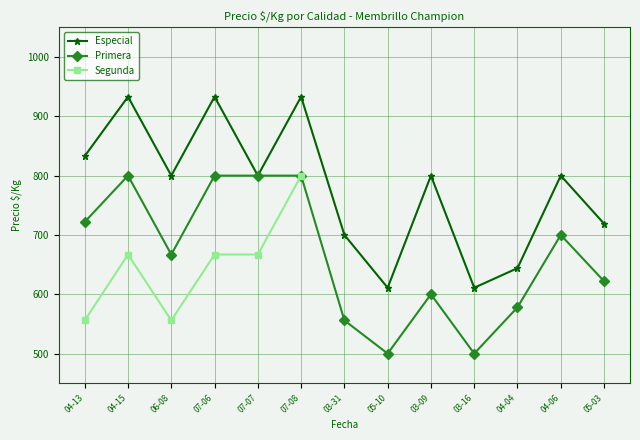

The value of Especial at 05-03 is 167. True or false?

False